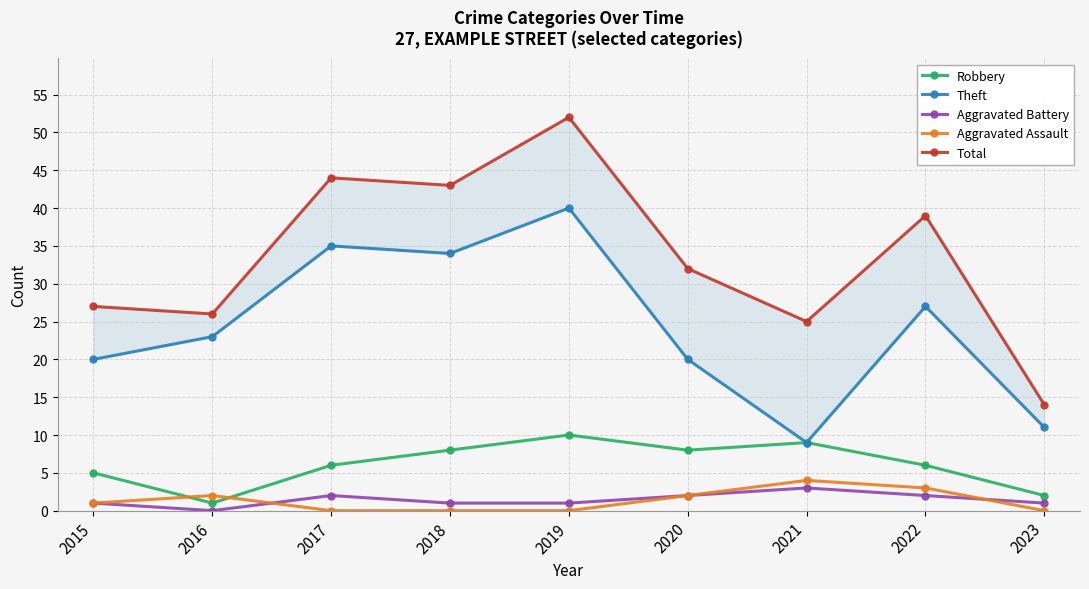

What is the value of the Total point at the 3rd from the left?

44